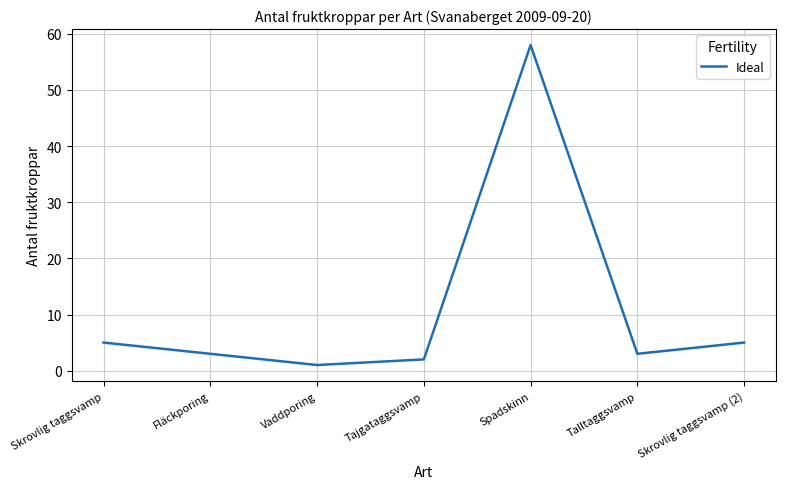

What is the smallest value displayed?

1